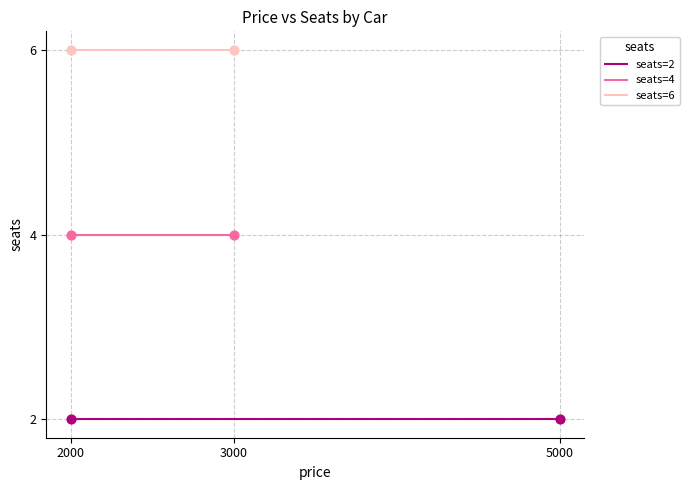

Which series contains the lowest Y value?

seats=2